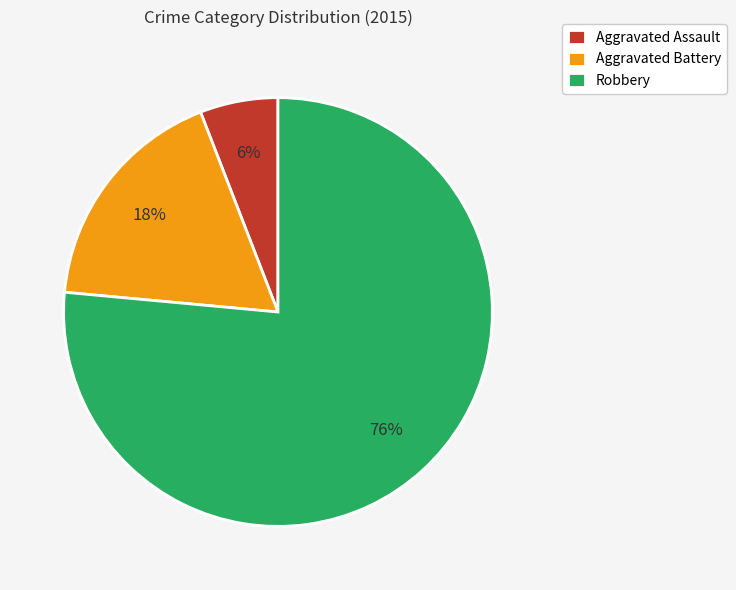

Combined, do Aggravated Assault and Robbery account for over 50%?

Yes